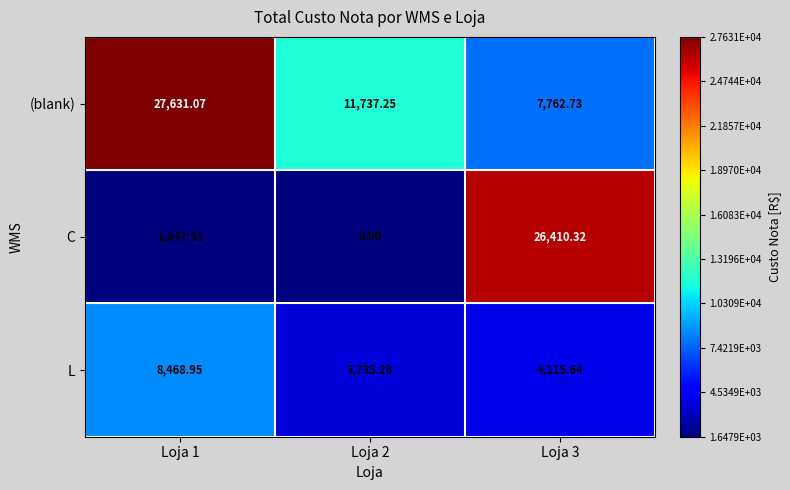

How many data points in C are above 1647?

2